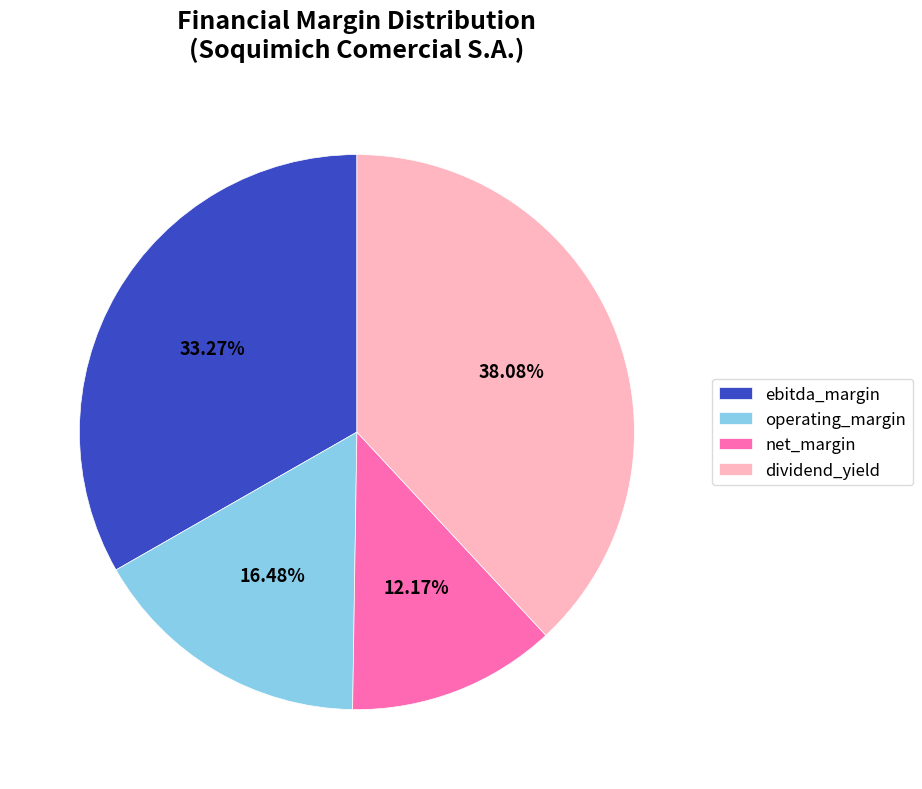

What percentage is the operating_margin slice, to the nearest percent?

16%